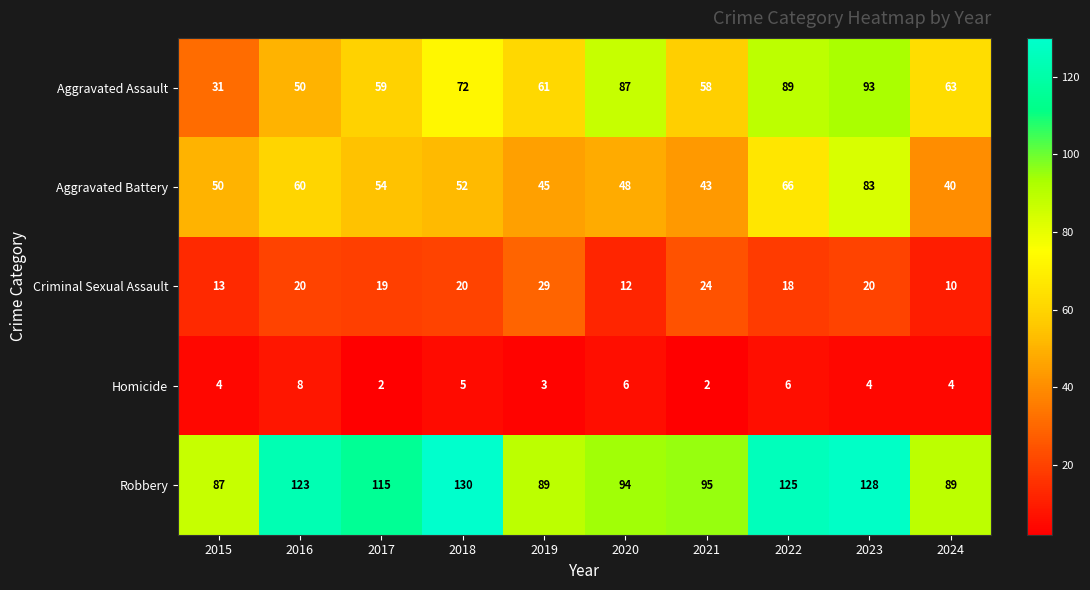

How many values in the Aggravated Assault series are below 63?

5